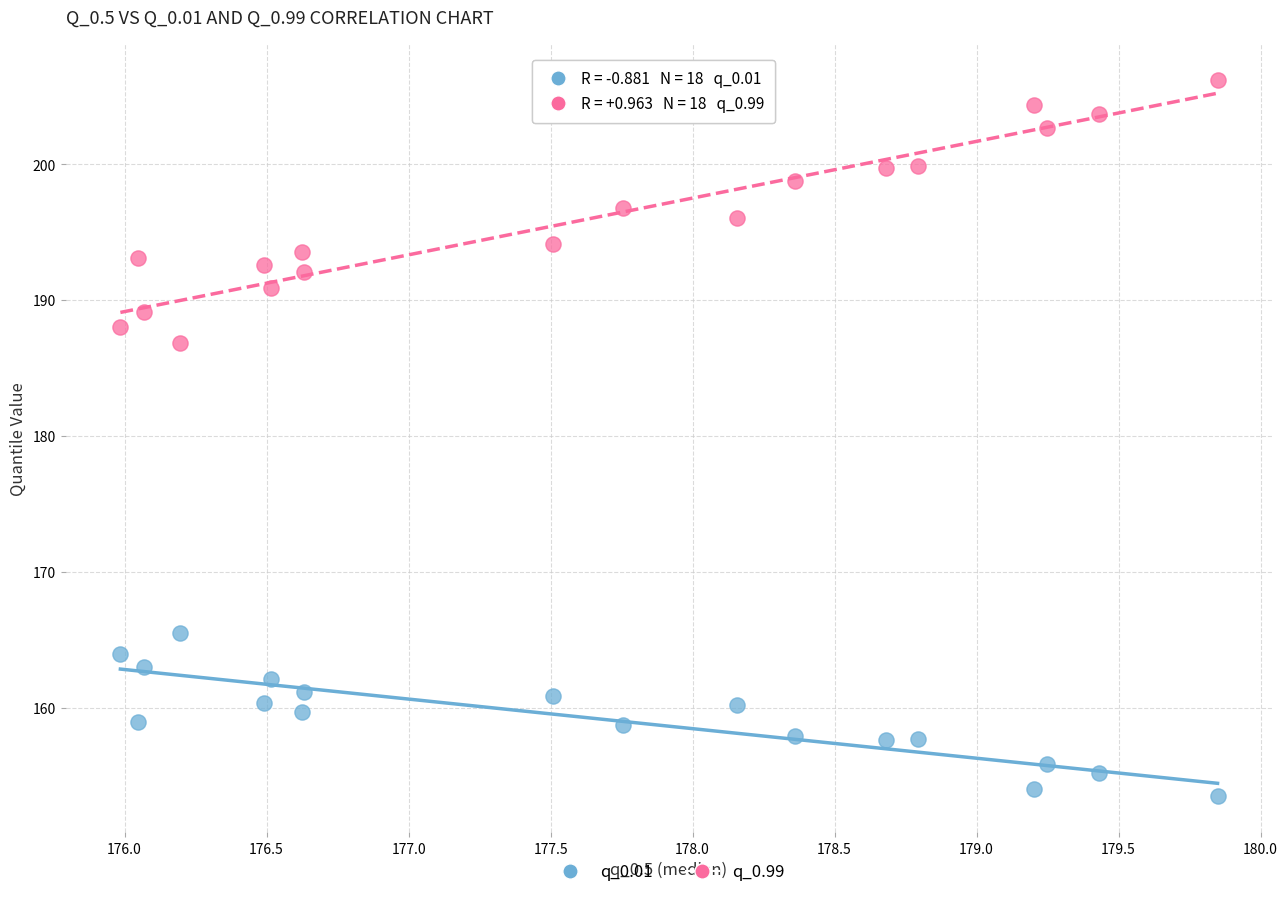

What are all the series names shown in the legend?

q_0.01, q_0.99